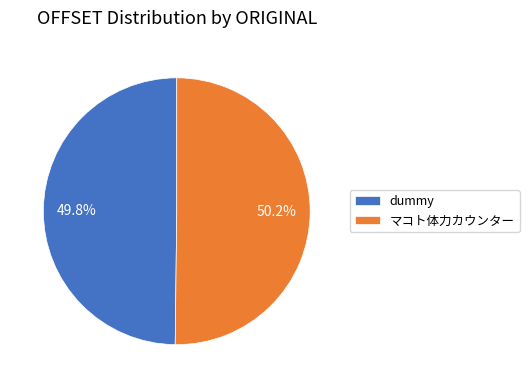

To the nearest percent, what portion does マコト体力カウンター represent?

50%